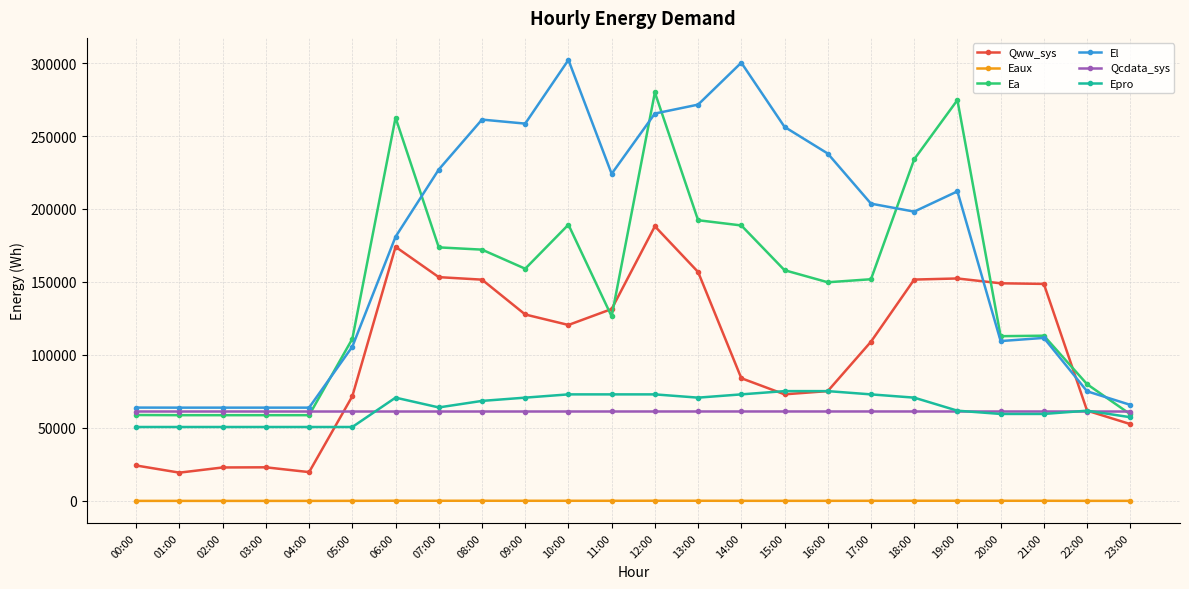

What is the difference between the highest and lowest values at 15:00?

256201.5